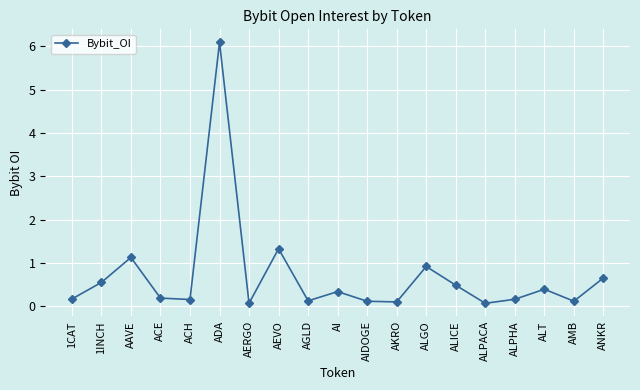

Reading left to right, extract all data points from this chart.

1CAT=0.2	1INCH=0.6	AAVE=1.1	ACE=0.2	ACH=0.2	ADA=6.1	AERGO=0.1	AEVO=1.3	AGLD=0.1	AI=0.3	AIDOGE=0.1	AKRO=0.1	ALGO=0.9	ALICE=0.5	ALPACA=0.1	ALPHA=0.2	ALT=0.4	AMB=0.1	ANKR=0.7